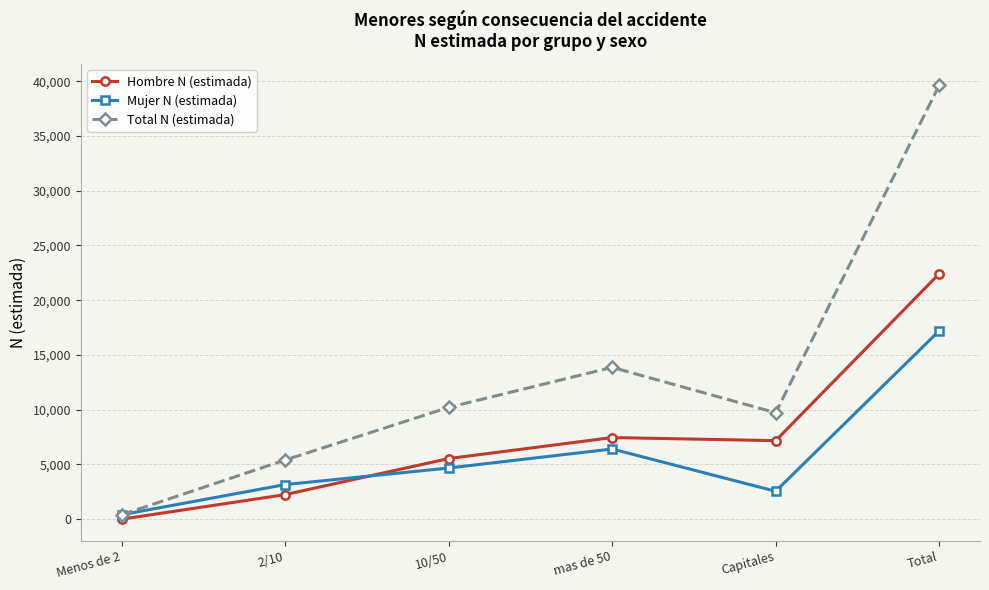

How many lines are shown in the chart?

3